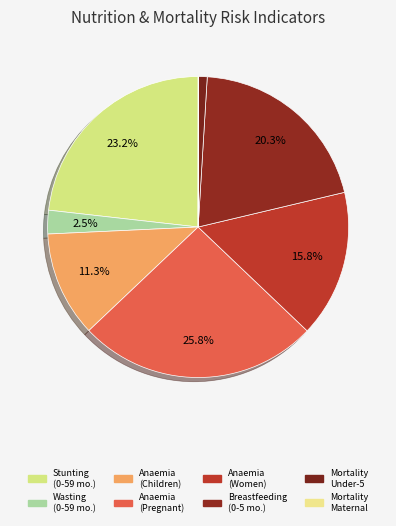

Which slice is the smallest?

Mortality Maternal